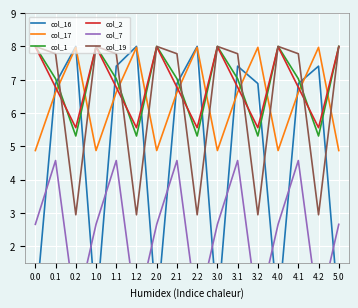

What is the difference between the col_19 values at 4.1 and 0.2?

4.8